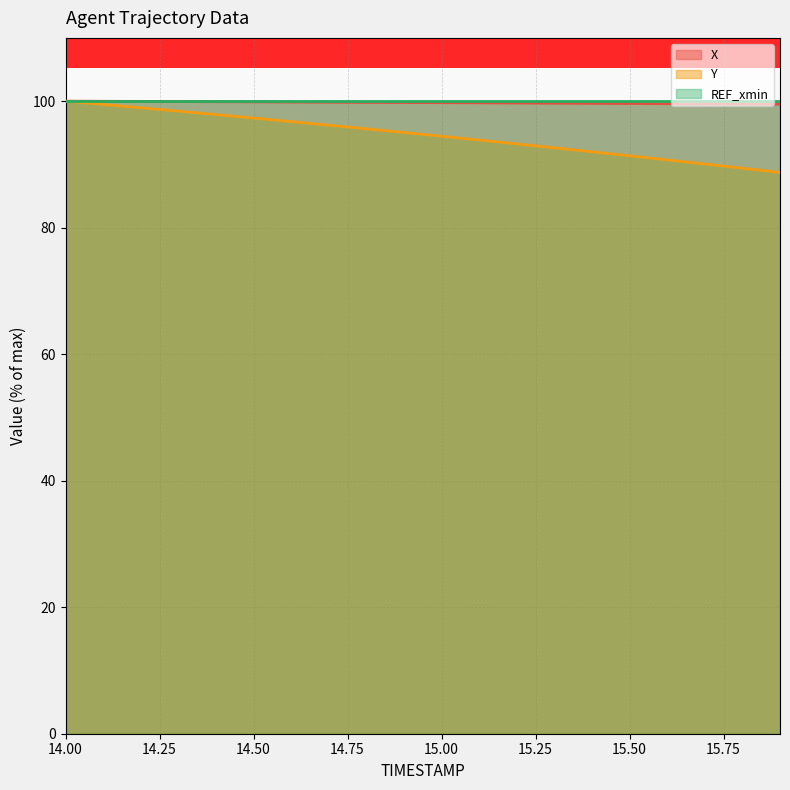

True or false: X and Y cross at least once.

False